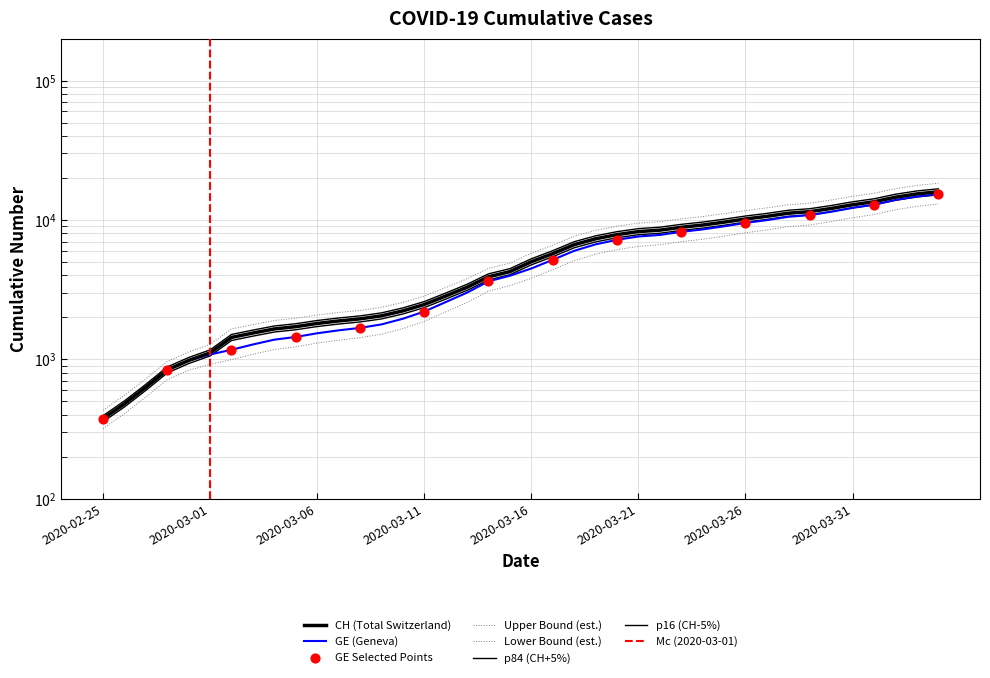

At which category is the sum across all series the highest?

2020-04-04